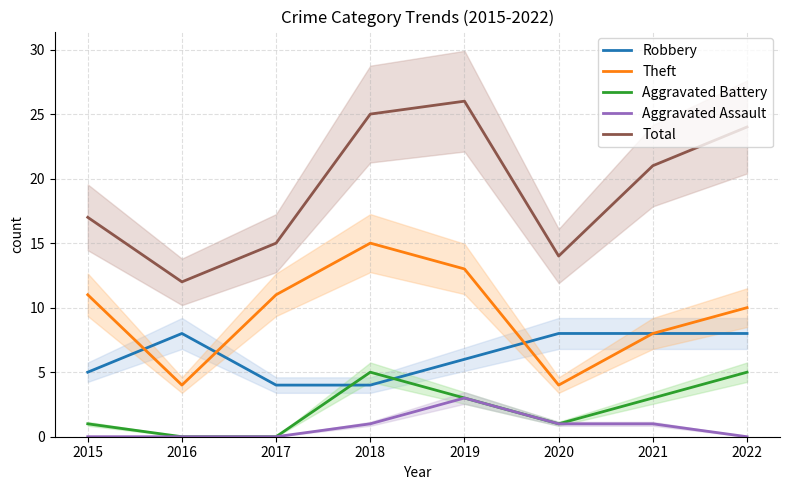

Which has a higher value, 2020 or 2017?

2020